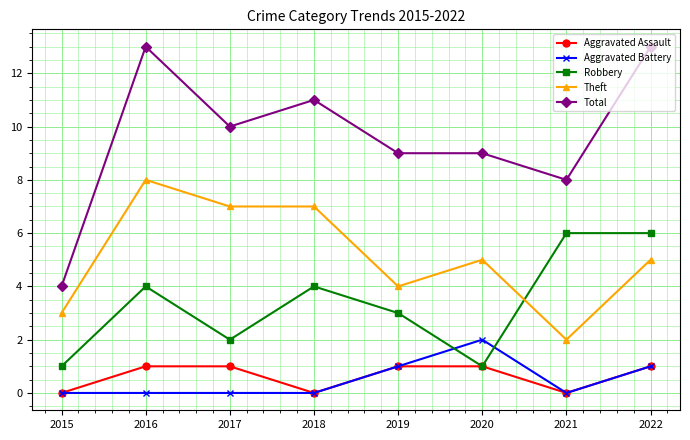

Is the value of Total at 2022 greater than the value of Aggravated Battery at 2020?

Yes